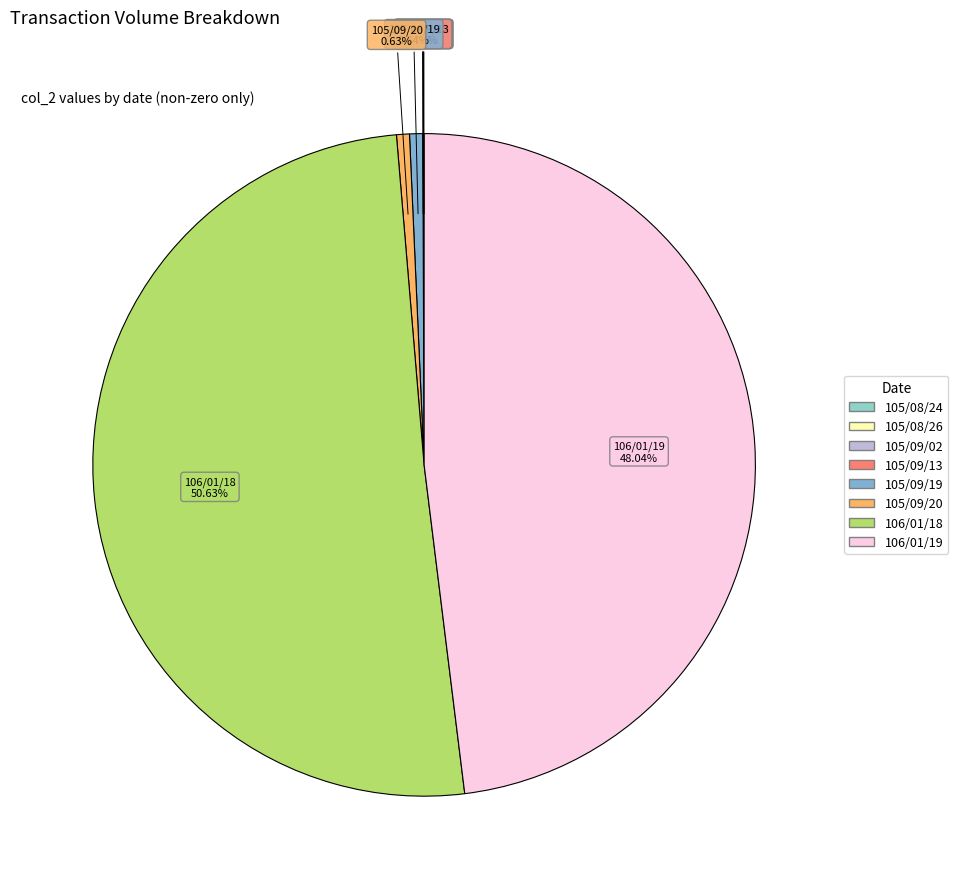

Which category has the biggest portion of the pie?

106/01/18